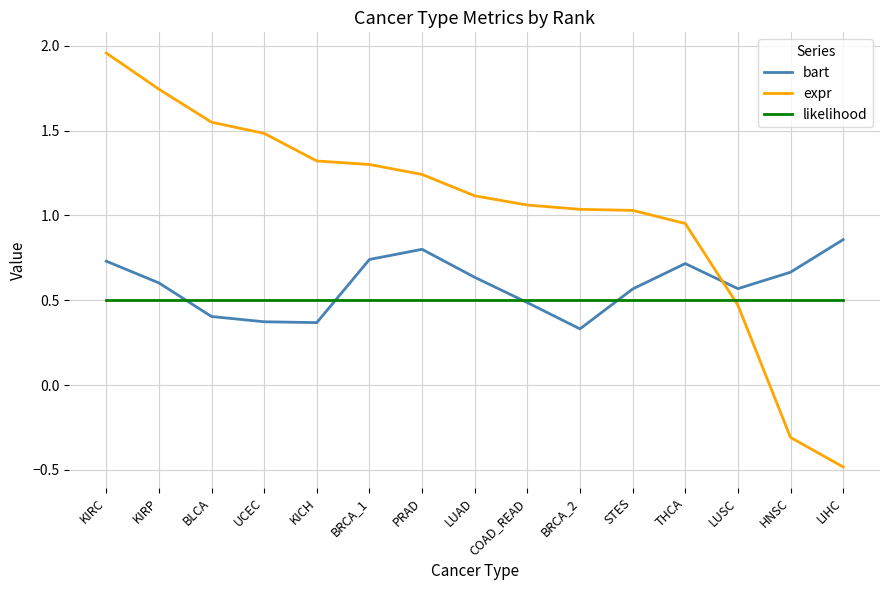

Is it true that likelihood equals 0.3 at LUAD?

False